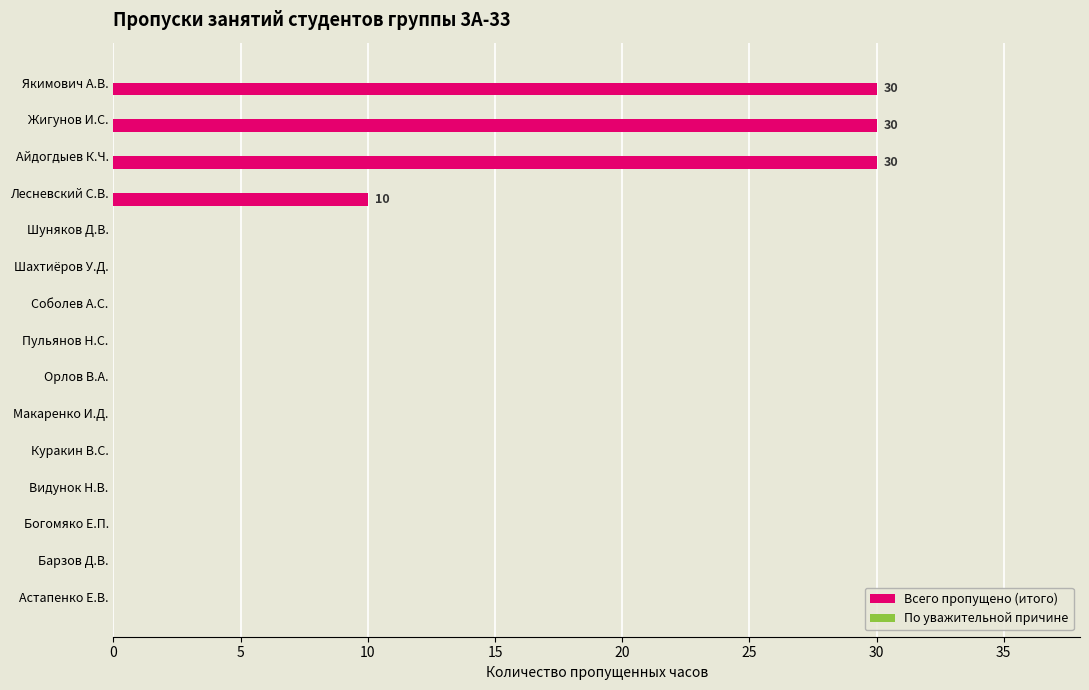

How many data points does each series have?

15